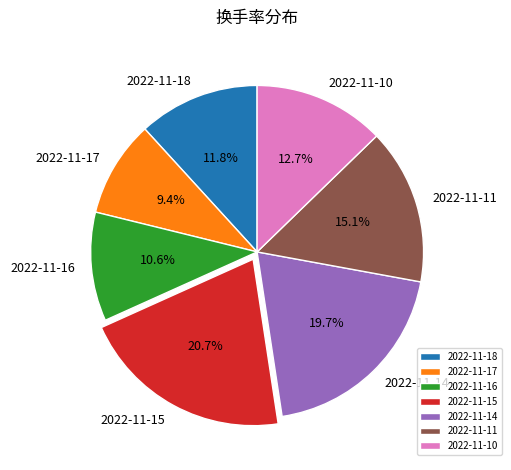

Count the number of slices in the pie.

7